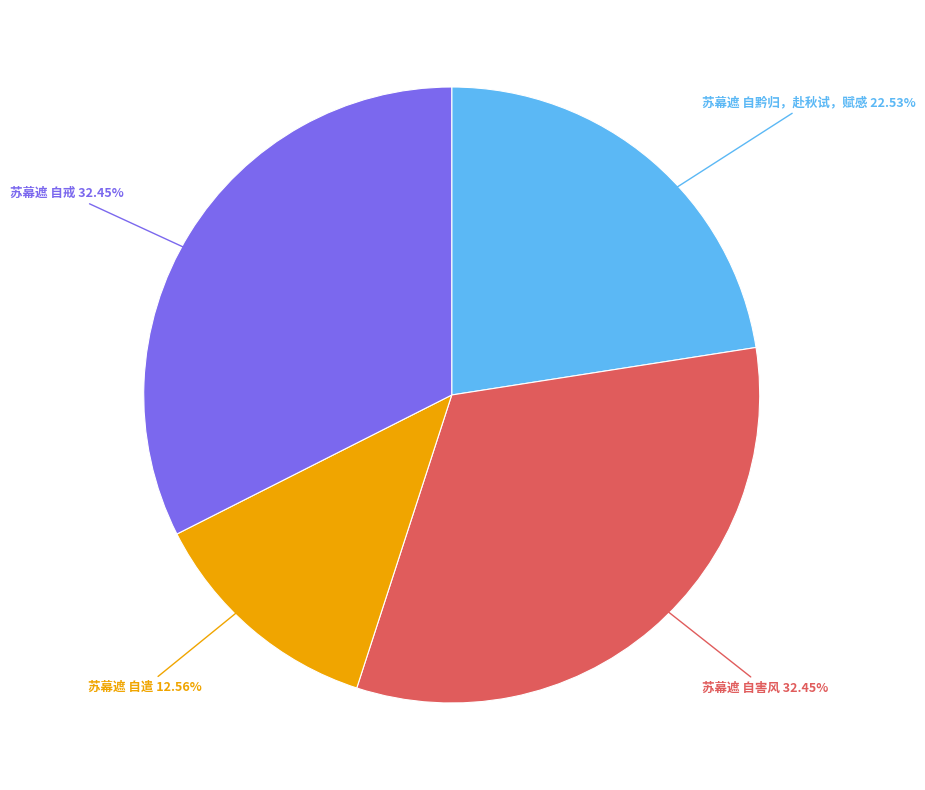

To the nearest percent, what percentage of the pie is 苏幕遮 自黔归，赴秋试，赋感?

23%